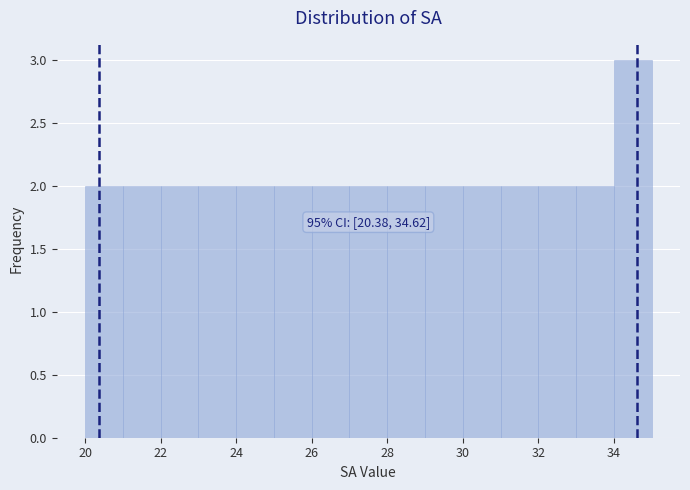

Over which range of the x-axis is the bar tallest?

34 to 35